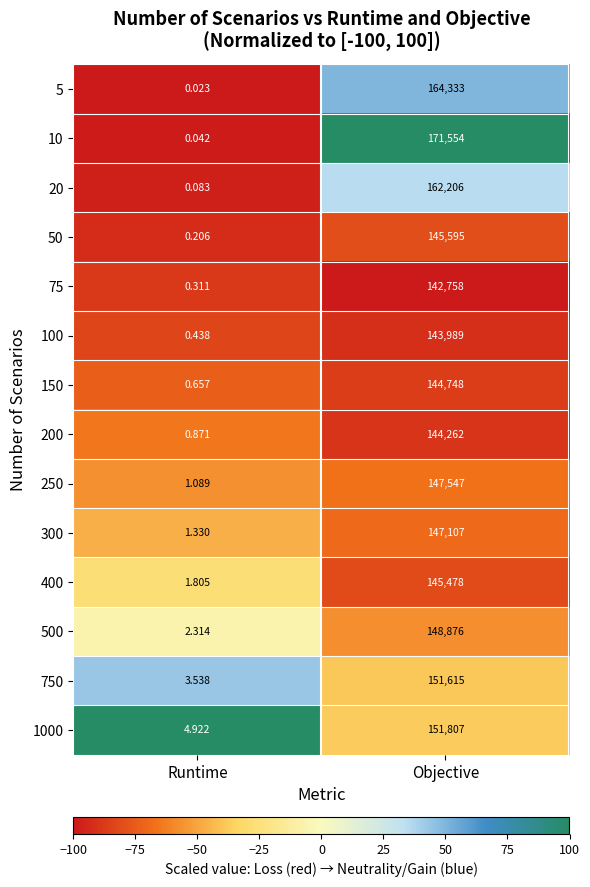

At which category does the chart reach its peak across all series?

Objective